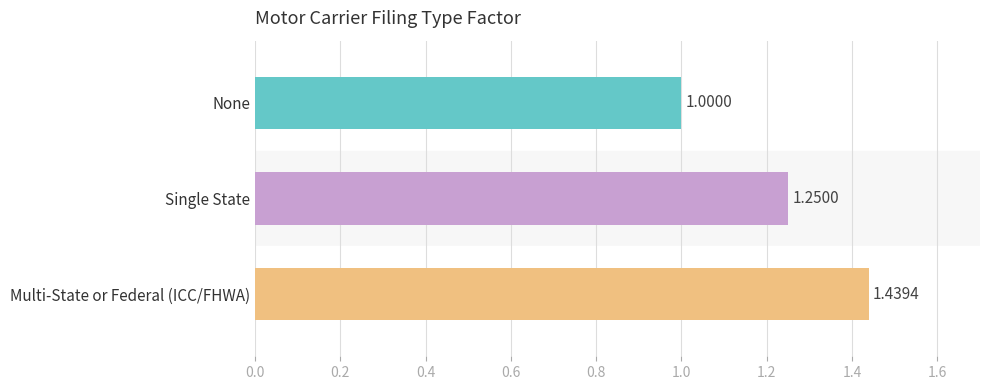

What is the ratio of the value at None to the value at Multi-State or Federal (ICC/FHWA)?

0.7